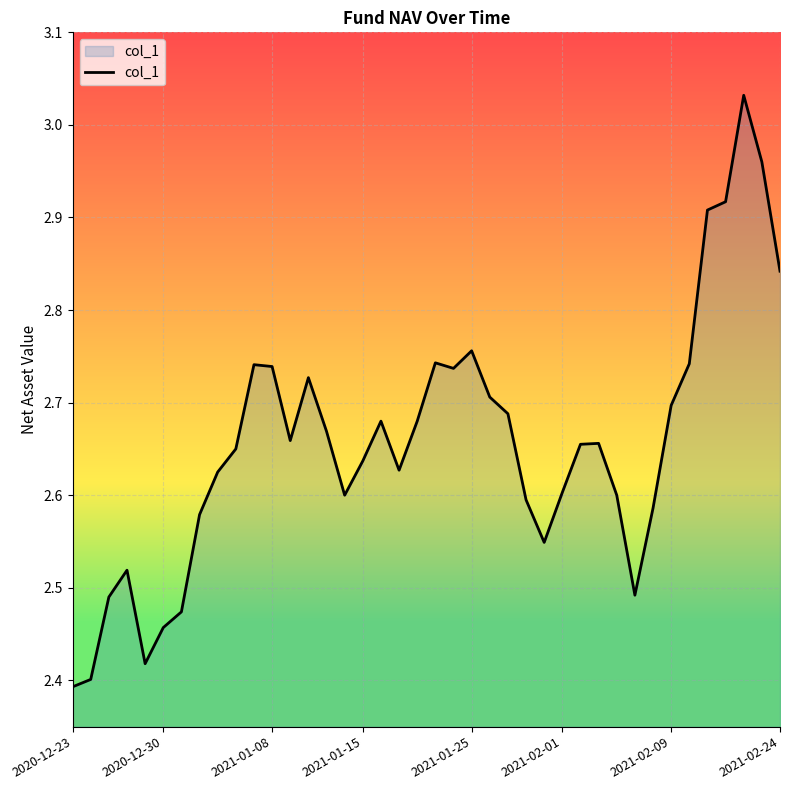

What is the difference between the maximum and minimum values?

0.6